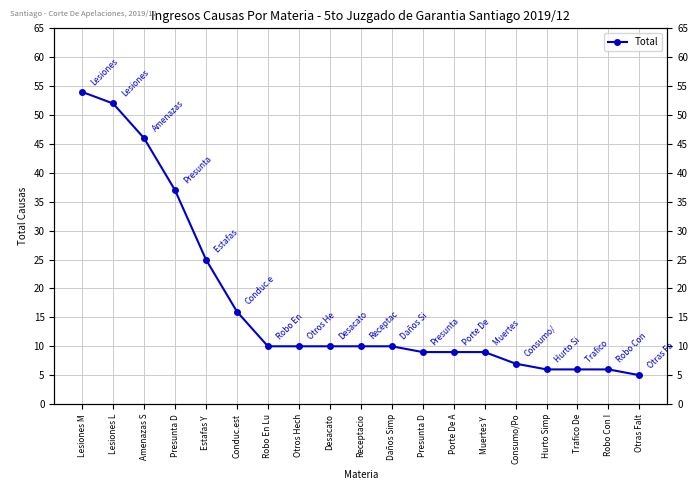

Is it true that the value at Hurto Simp is 9?

False